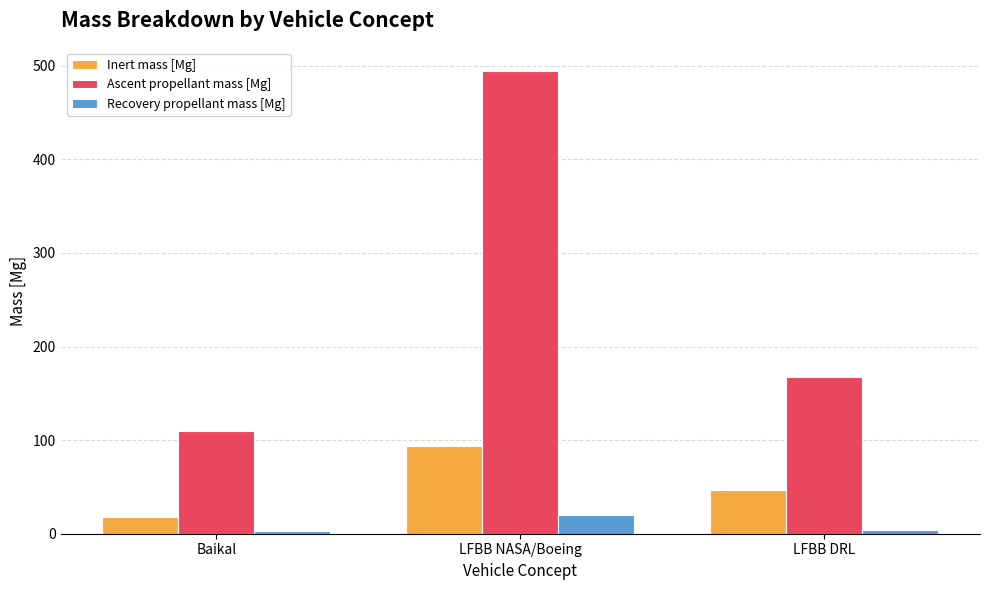

List the series in order of their overall mean, lowest first.

Recovery propellant mass [Mg], Inert mass [Mg], Ascent propellant mass [Mg]